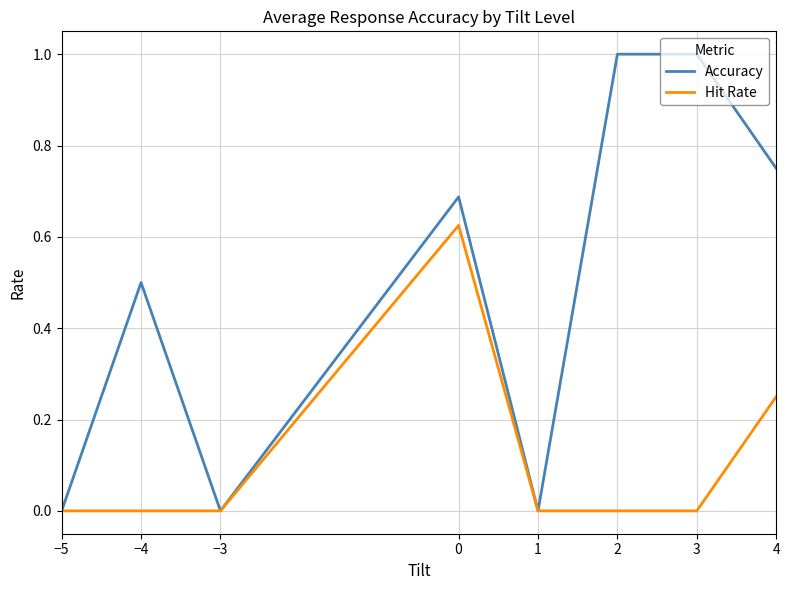

What are all the series names shown in the legend?

Accuracy, Hit Rate